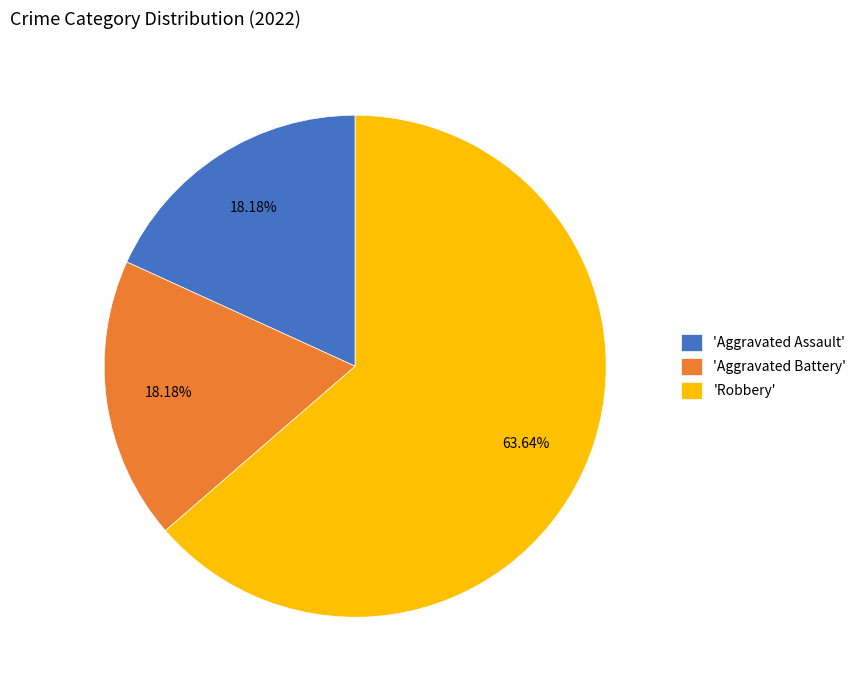

What is the largest slice in the pie chart?

'Robbery'